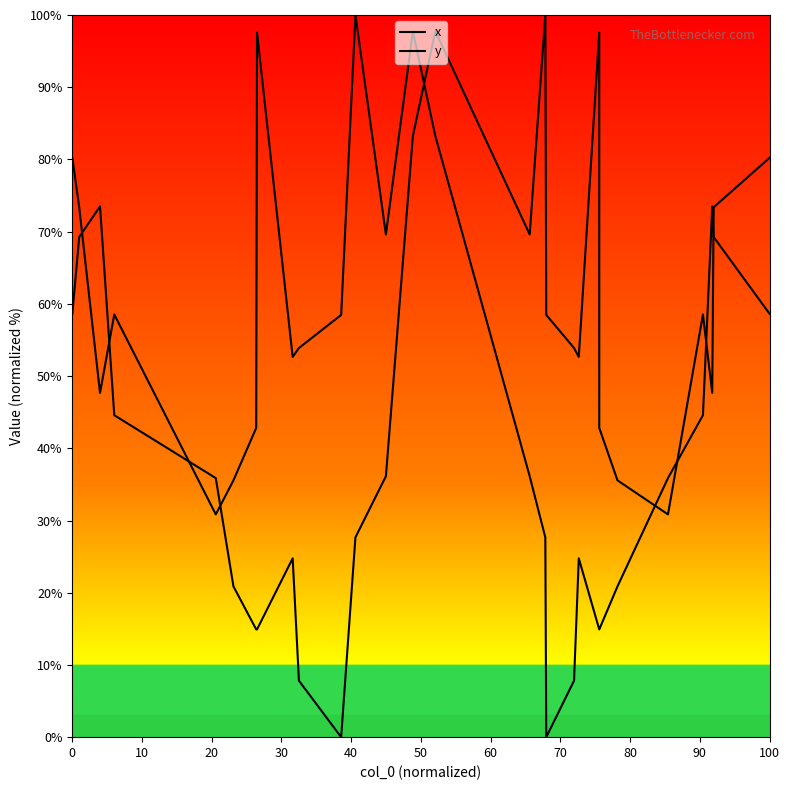

True or false: y and x cross at least once.

True